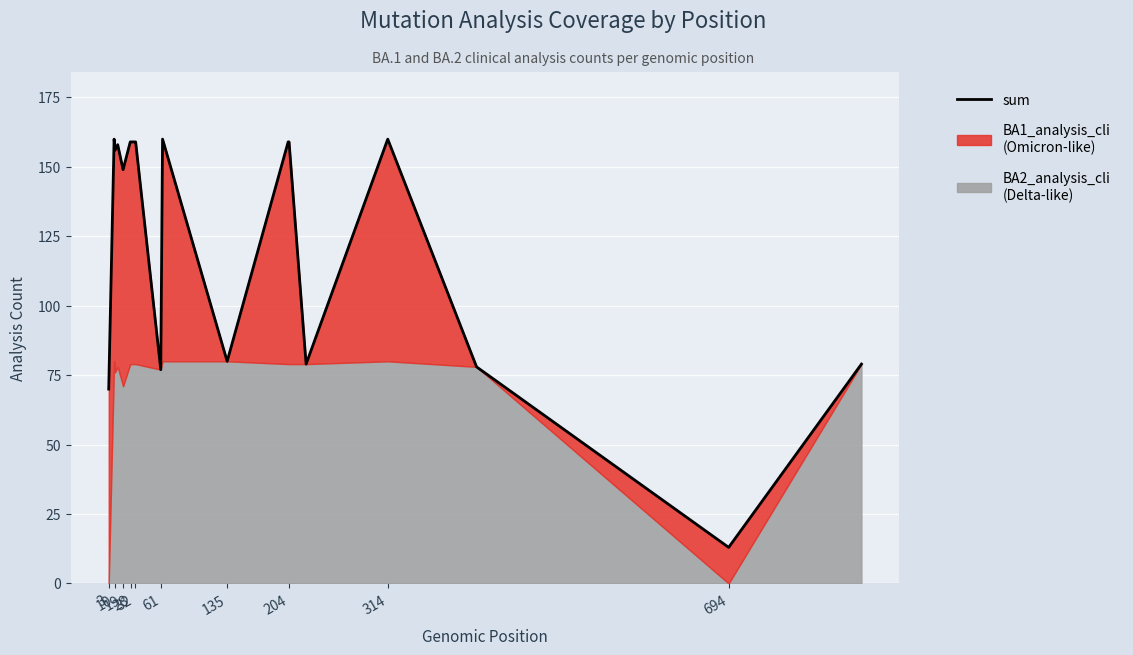

What is the ratio of the value at 694 to the value at 28?

0.1